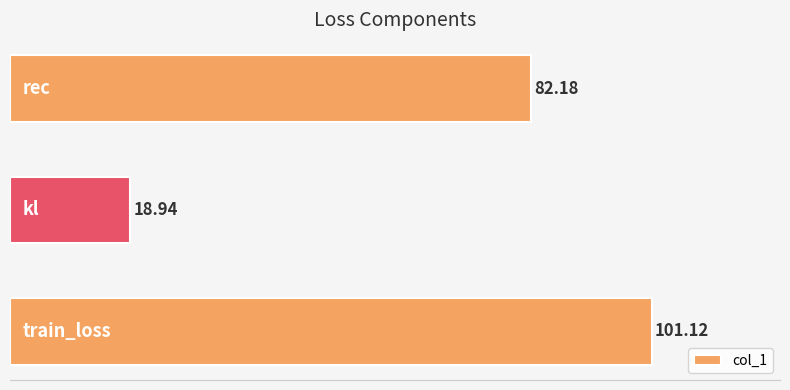

What is the sum of all values?

202.2